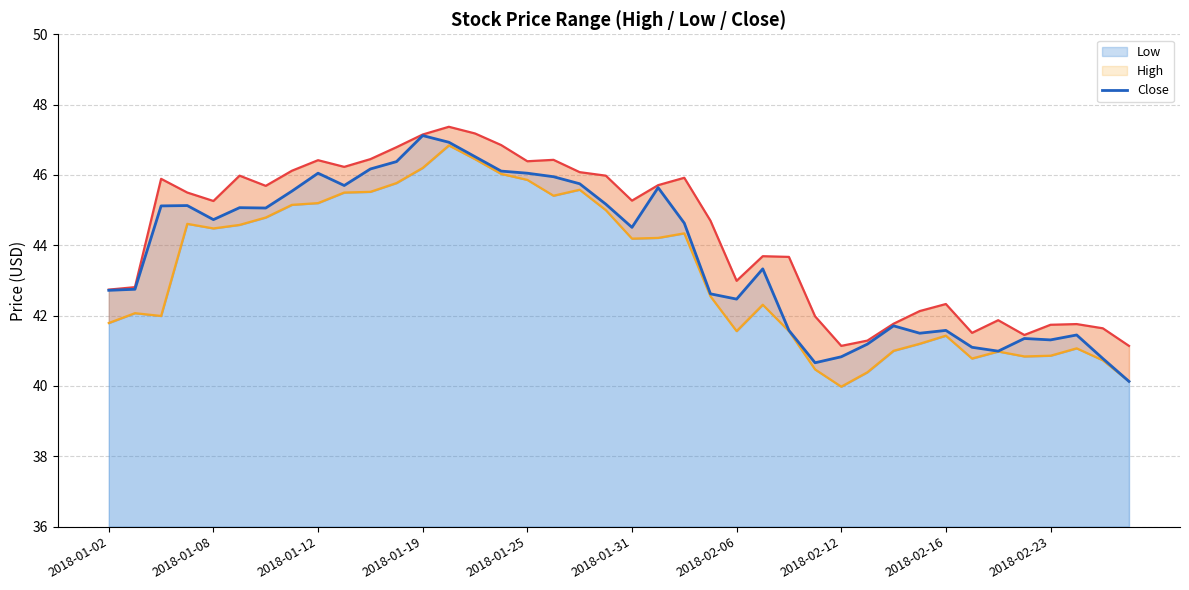

The value of Close at 2018-02-16 is 79.6. True or false?

False